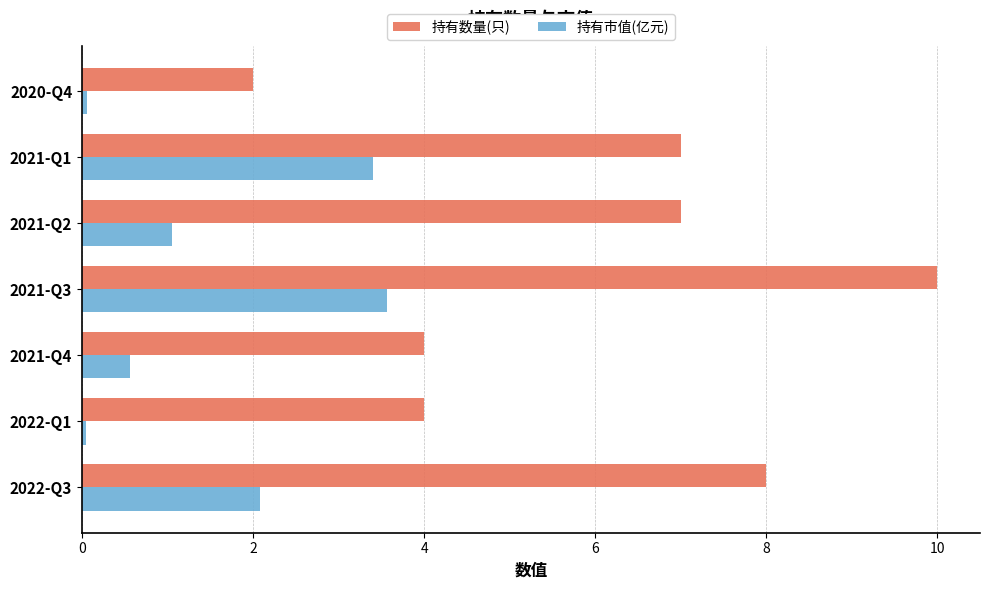

At which category does the chart reach its peak across all series?

2021-Q3